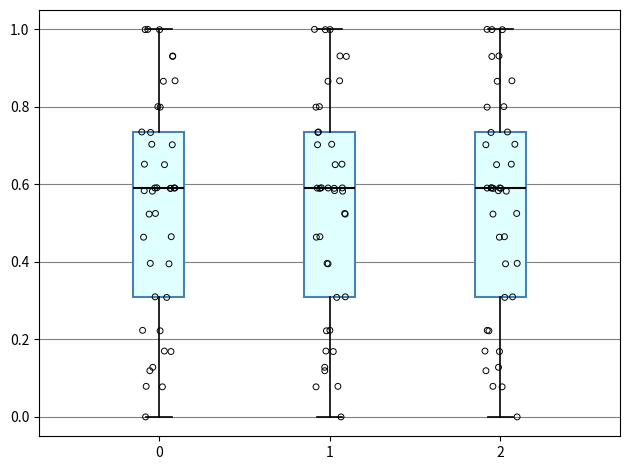

Reading left to right, read every box against the y-axis: the position of its median line, the range the box covers, and the ends of its whiskers. The values are not printed on the chart, so give them approximately, as read against the axis.

0: median 0.58, box 0.30 to 0.74, whiskers 0.00 to 1.00
1: median 0.58, box 0.30 to 0.74, whiskers 0.00 to 1.00
2: median 0.58, box 0.30 to 0.74, whiskers 0.00 to 1.00